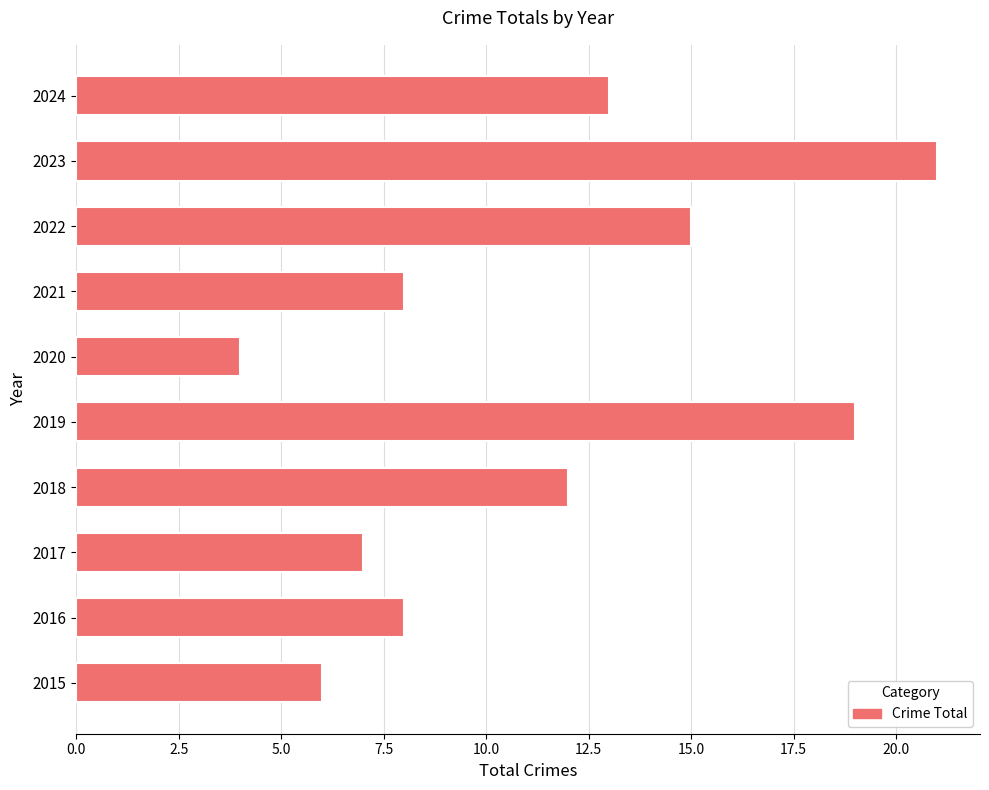

What is the approximate value at 2022?

15